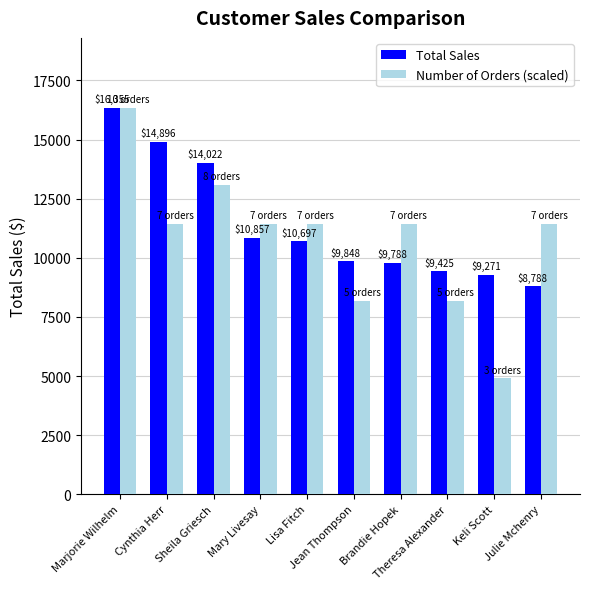

What position from the right is Theresa Alexander?

3